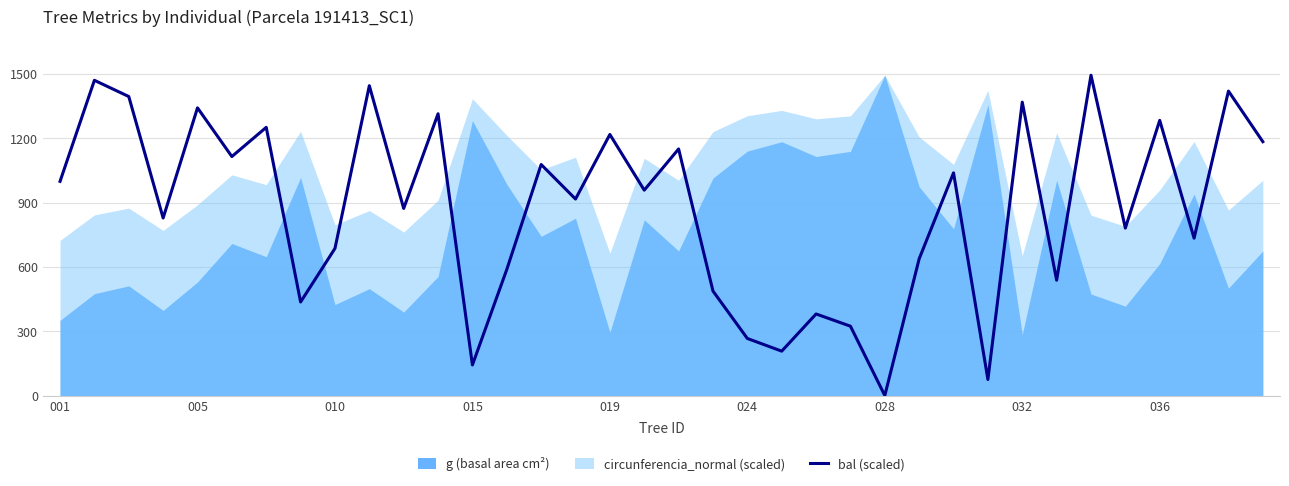

What is the highest value of the bal (scaled) series?

1494.3